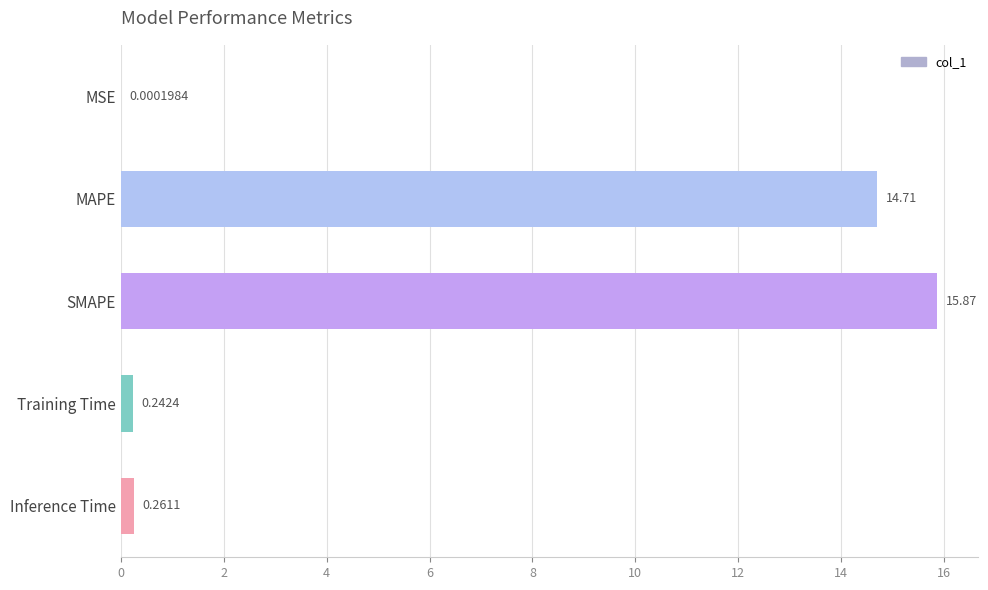

What is the sum of all values?

31.1